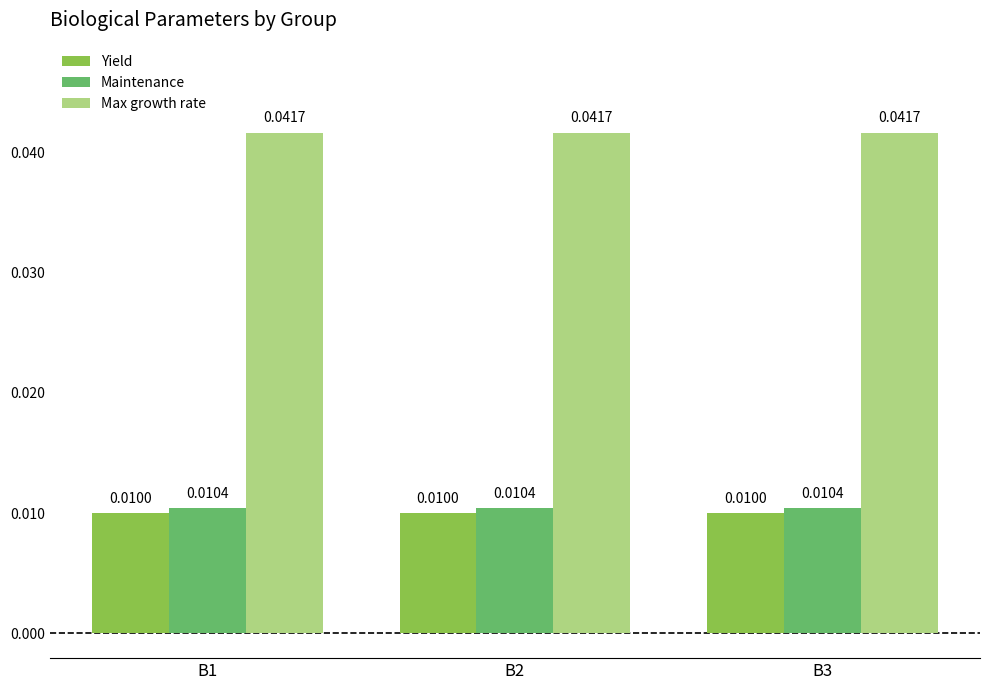

List the series in order of their peak value, highest first.

Max growth rate, Maintenance, Yield